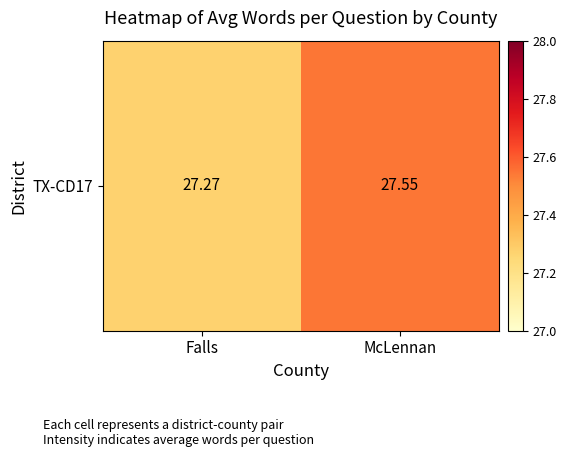

List the labels in order of value, smallest first.

Falls, McLennan